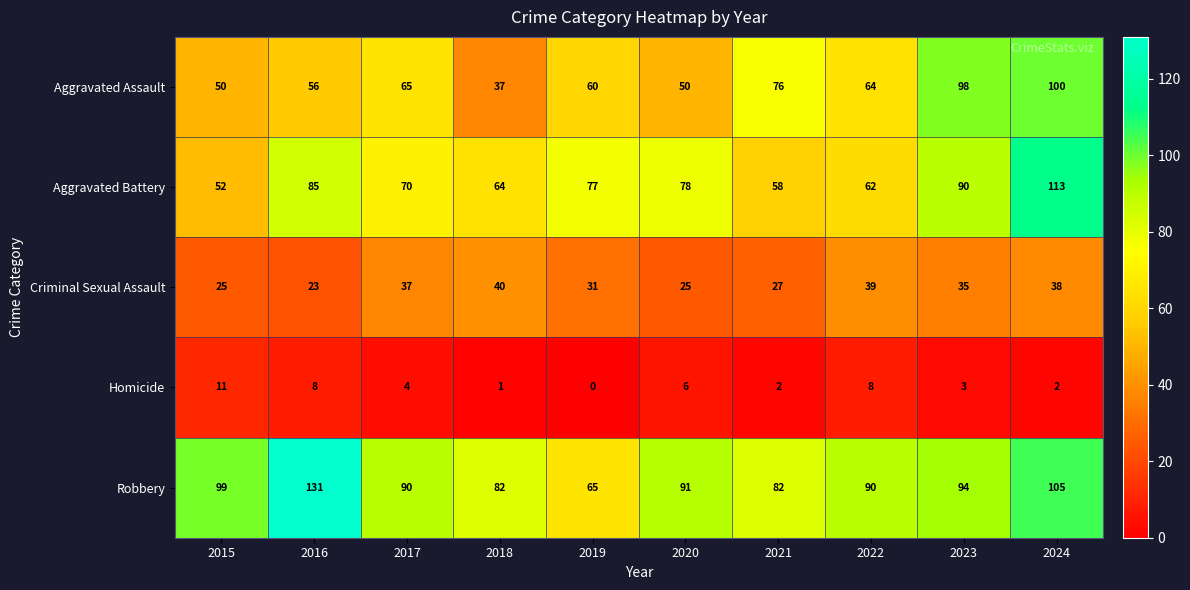

What is the total value across all series at 2024?

358